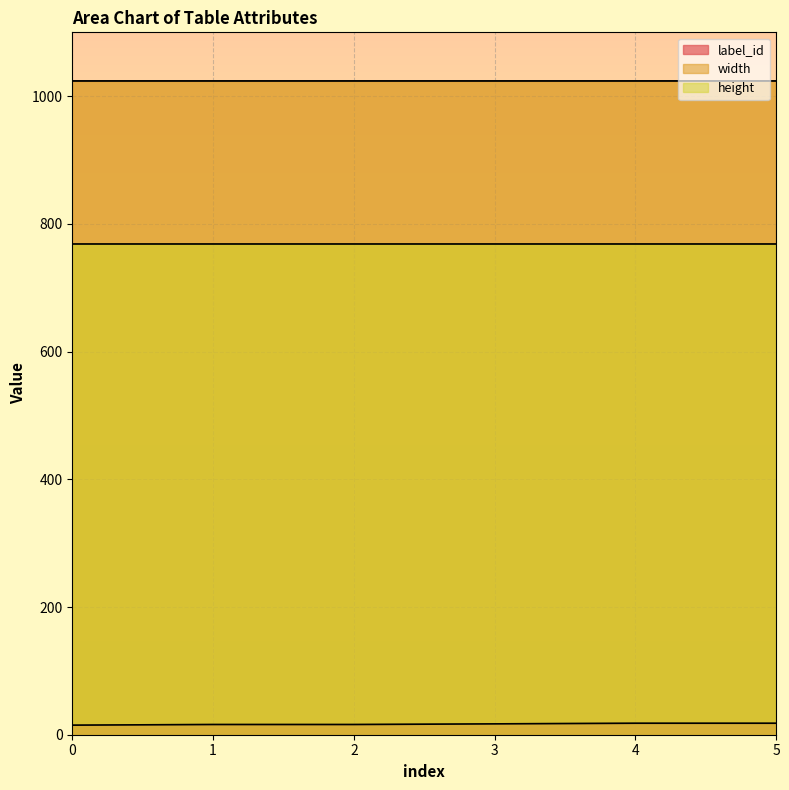

Which series changed the most between 1 and 2?

label_id